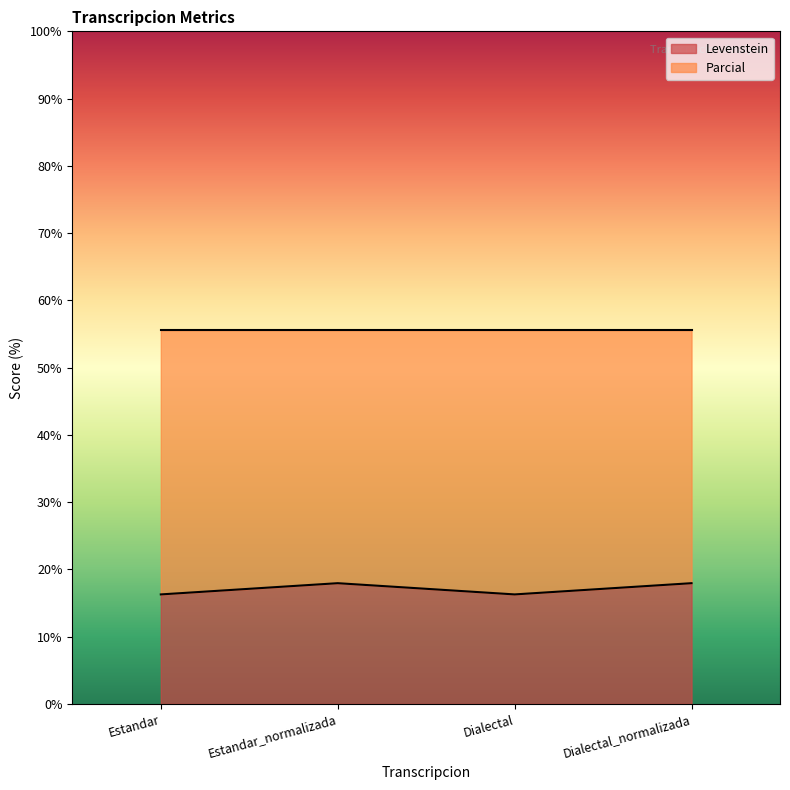

Rank the categories by value from highest to lowest.

Estandar_normalizada, Dialectal_normalizada, Estandar, Dialectal